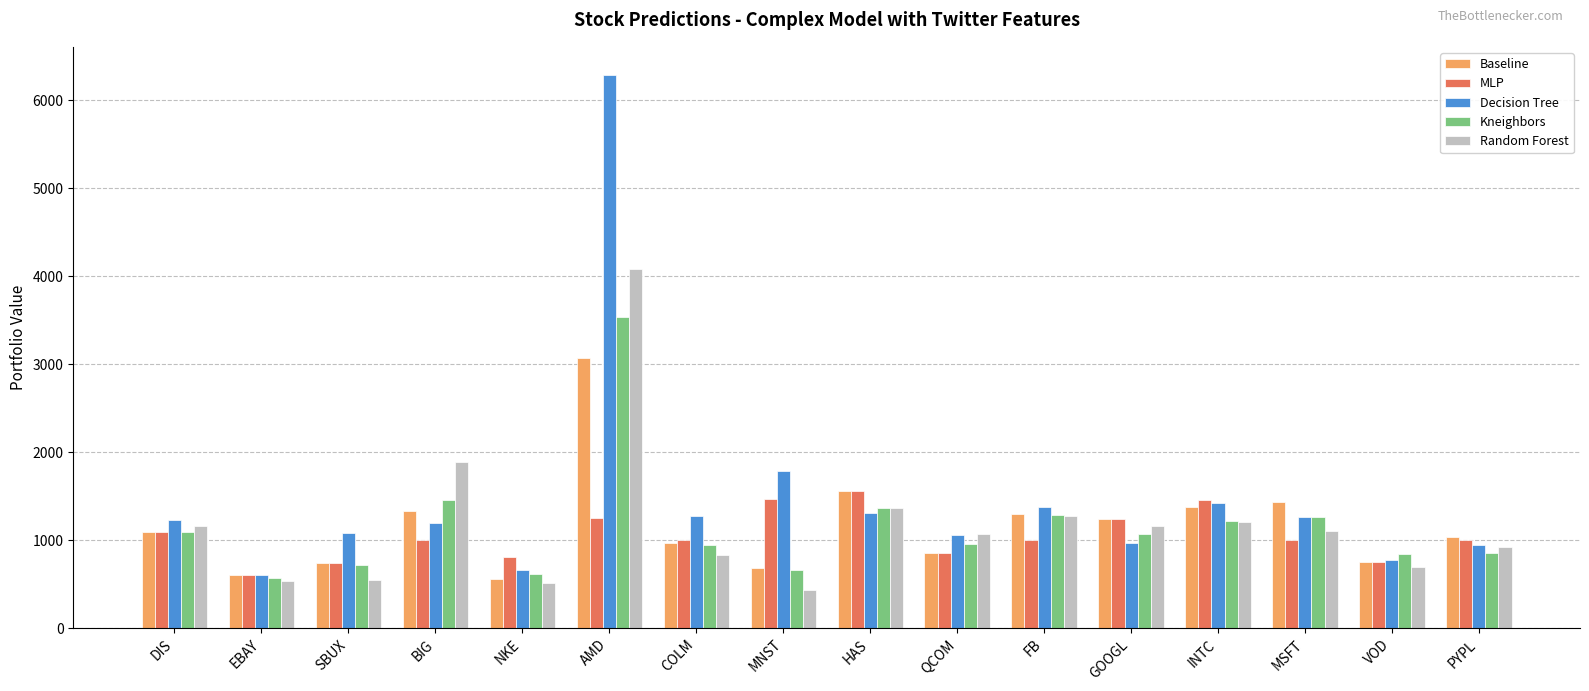

At which label is Decision Tree closest to 3447?

MNST